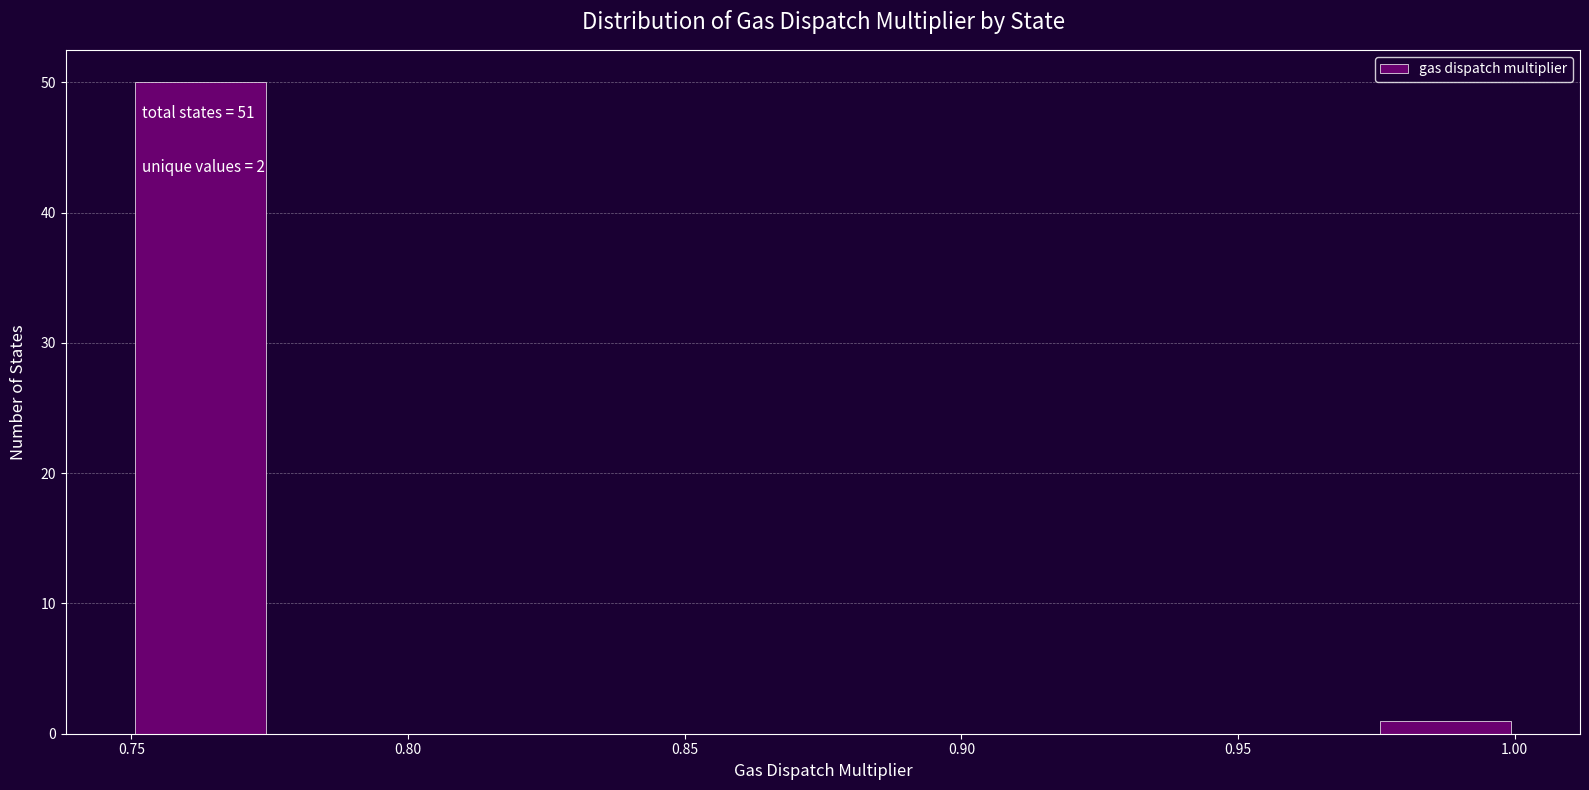

Over which range of the x-axis is the bar tallest?

0.750 to 0.775